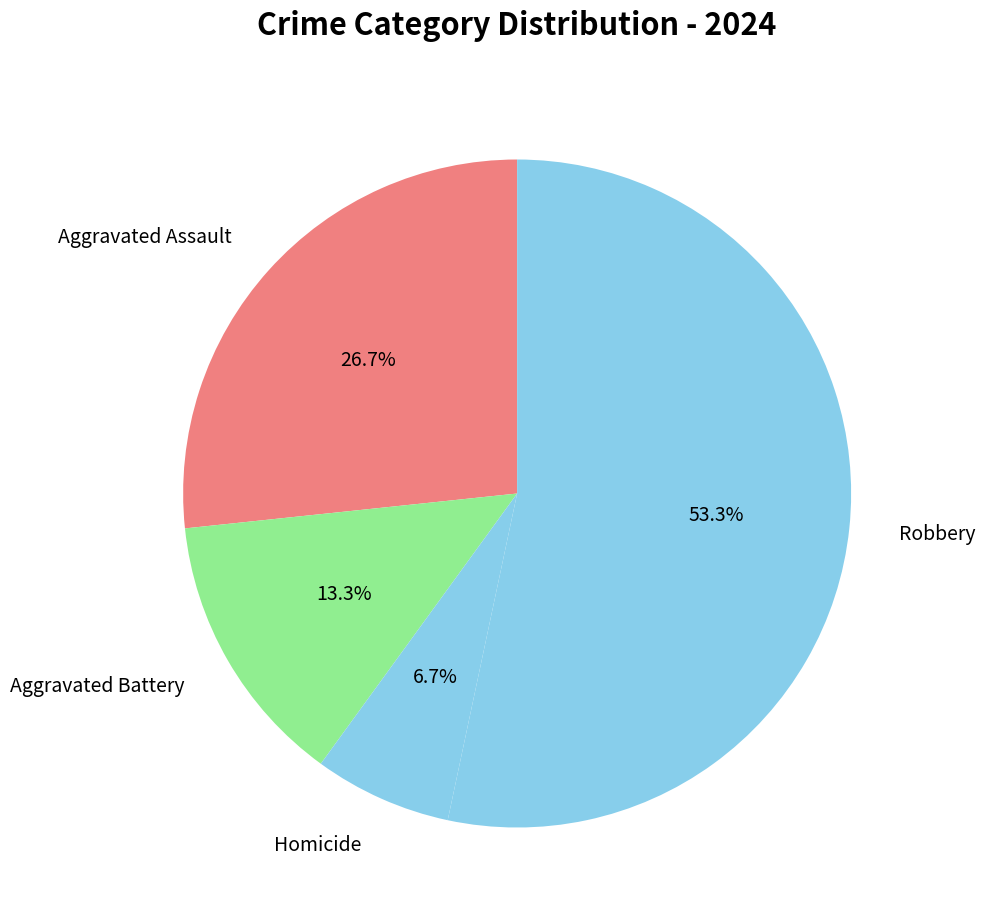

Is the sum of Aggravated Battery and Homicide greater than half?

No